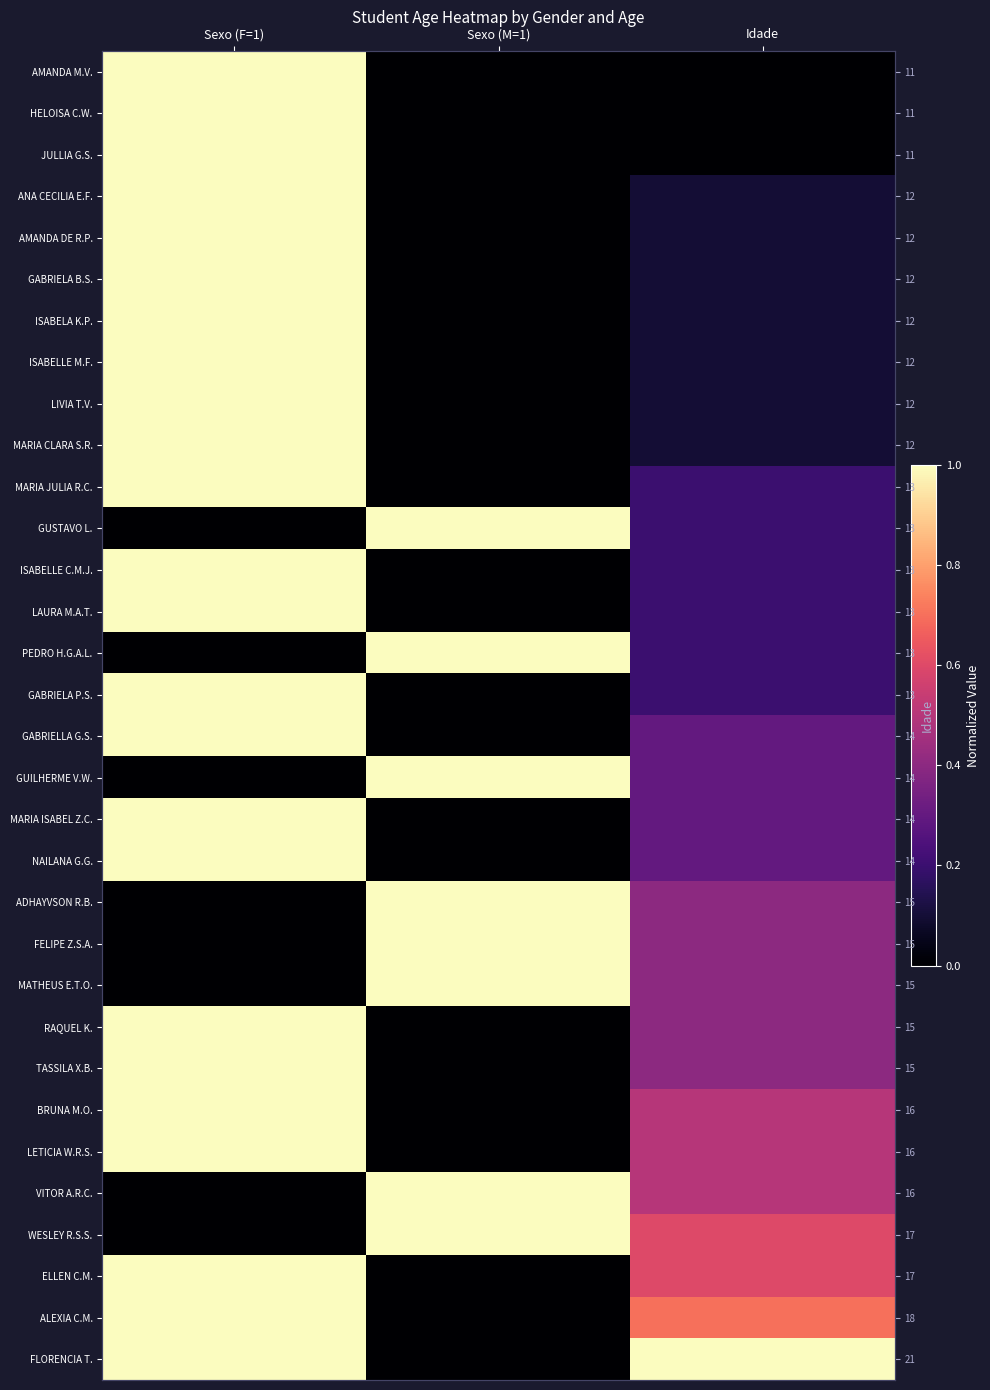

How many values in the PEDRO H.G.A.L. series exceed 0?

2